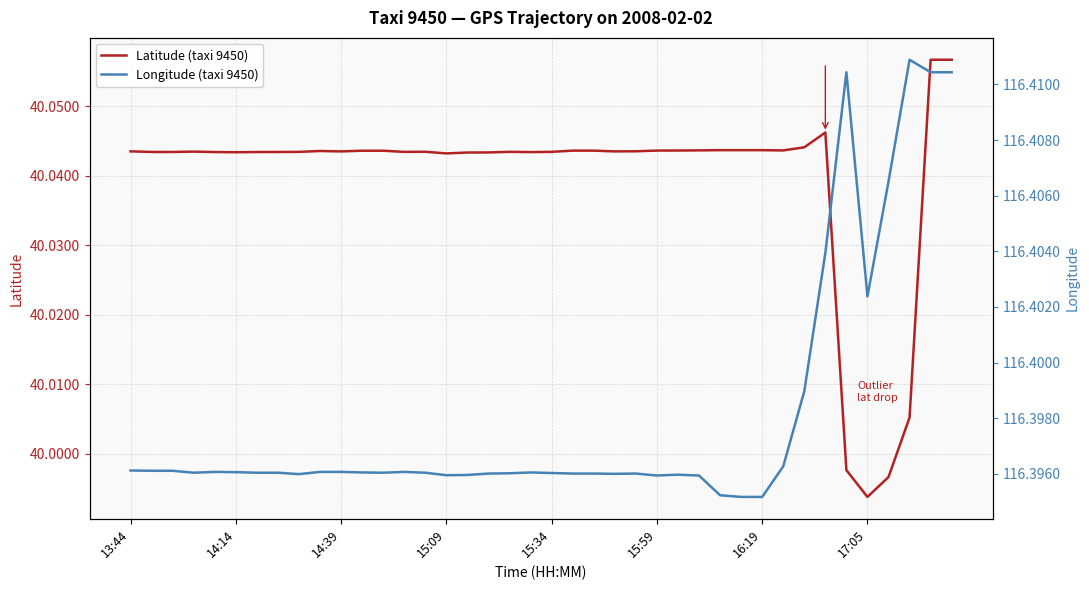

What is the average value of the Longitude (taxi 9450) series?

116.4